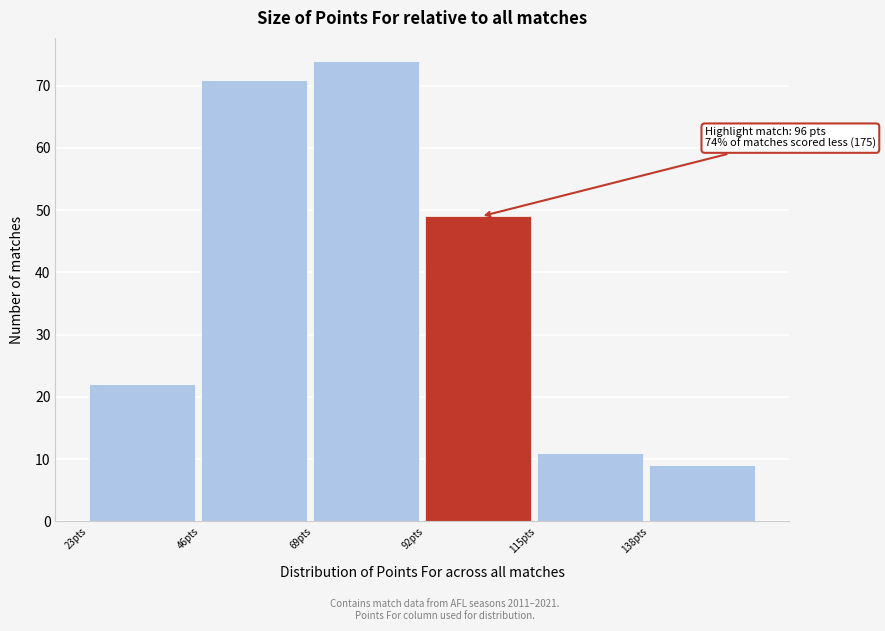

Over which range of the x-axis is the bar tallest?

69 to 92